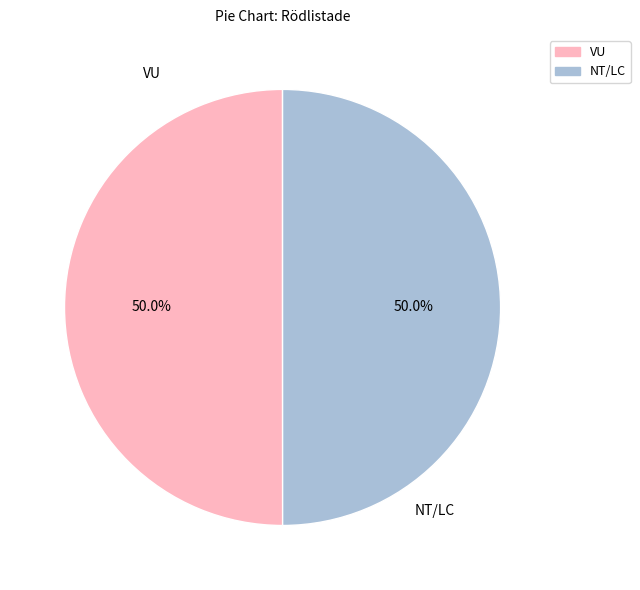

What is the ratio of the value at VU to the value at NT/LC?

1.0